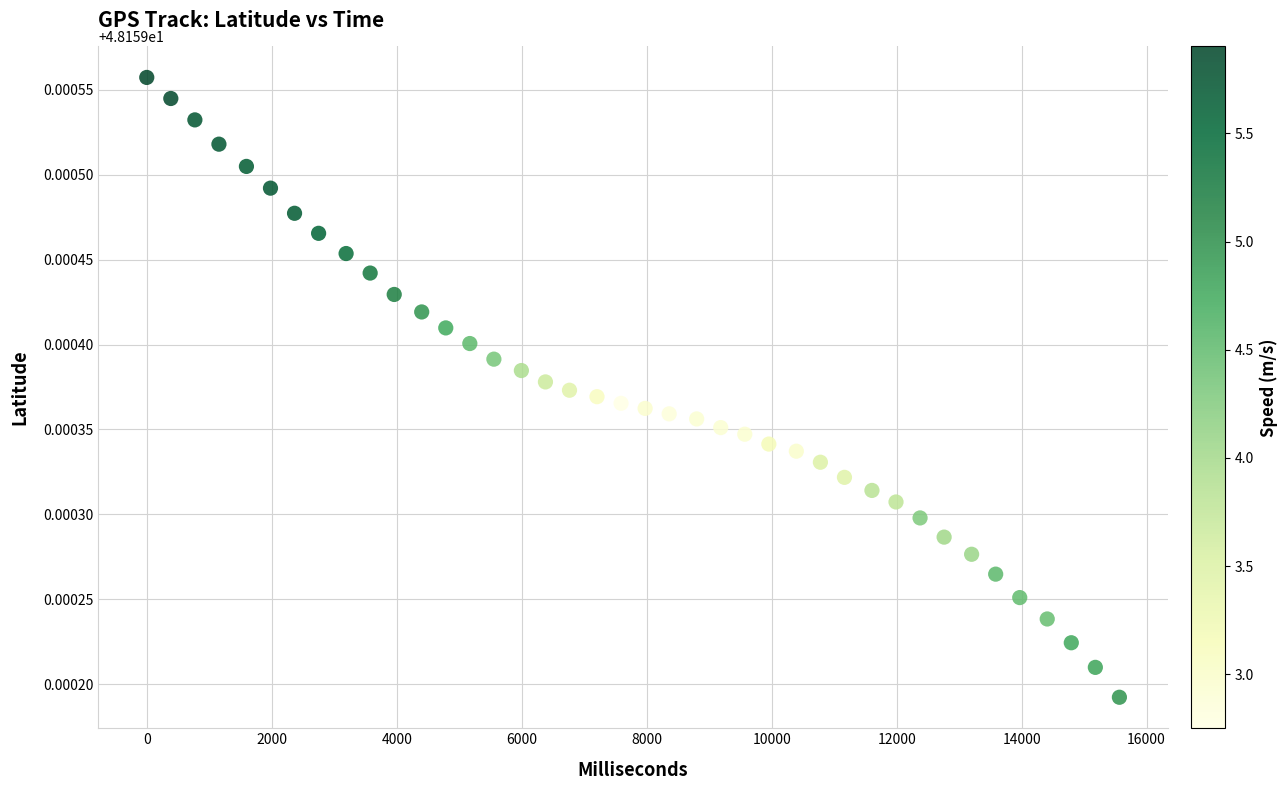

Count the number of points in this scatter plot.

40